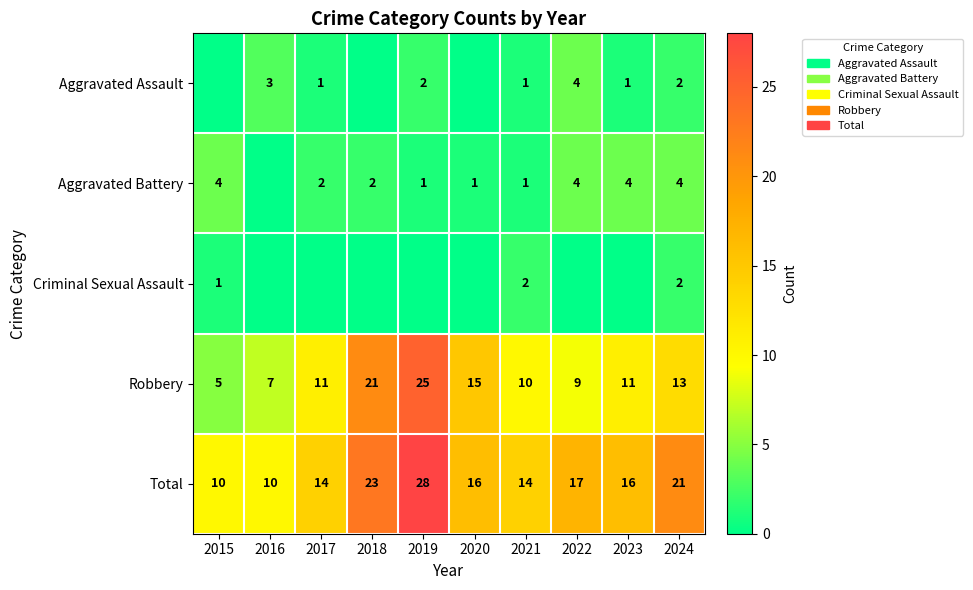

What is the sum of all Robbery values?

127